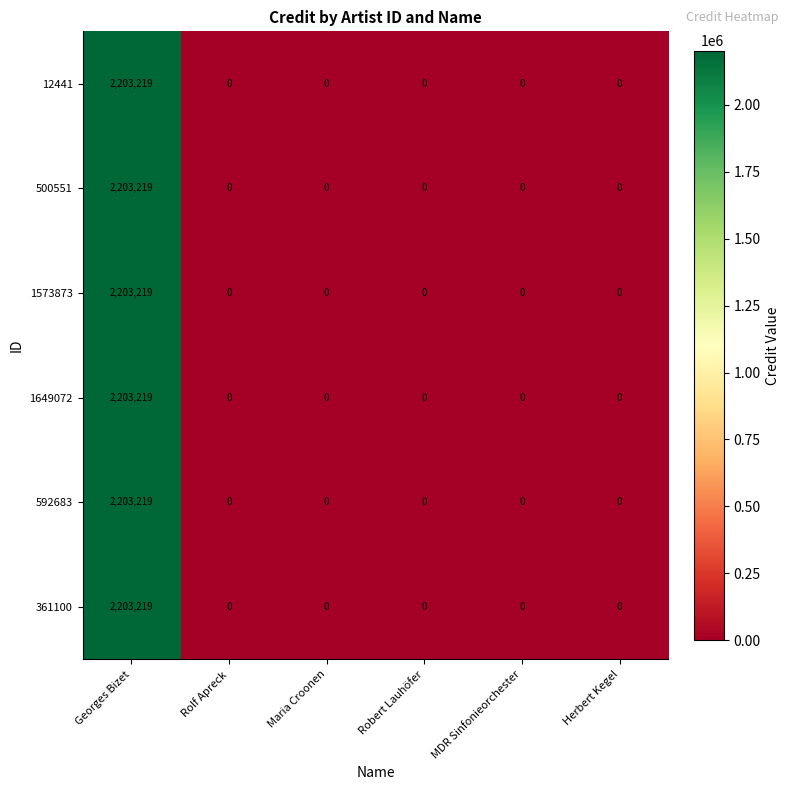

What value does the 592683 series have at Georges Bizet, to the nearest 50?

2203200